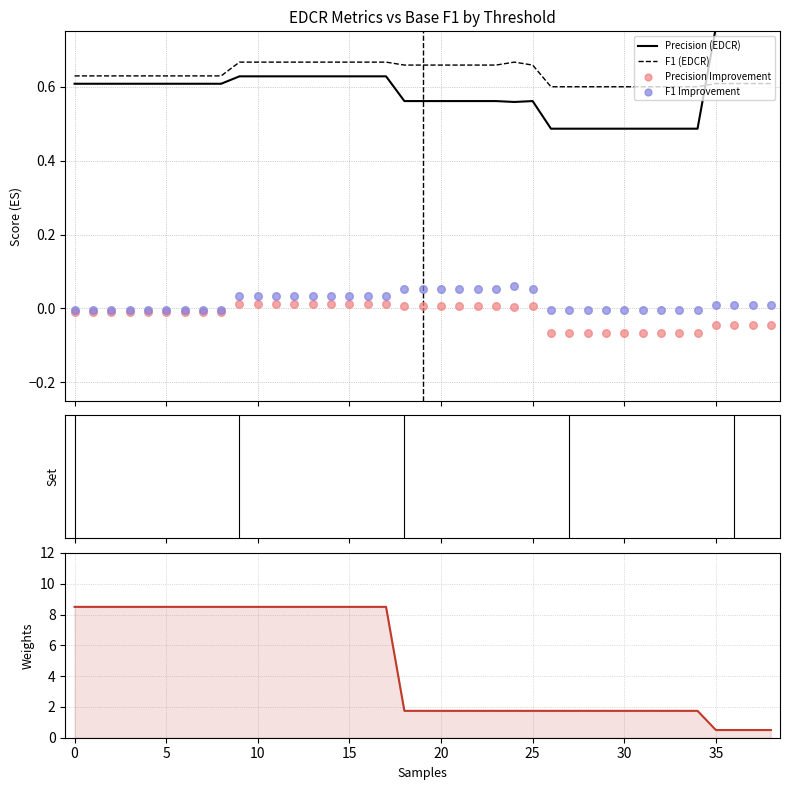

Is the value of F1 Improvement at 30 greater than the value of Base F1 (scaled) at 29?

No